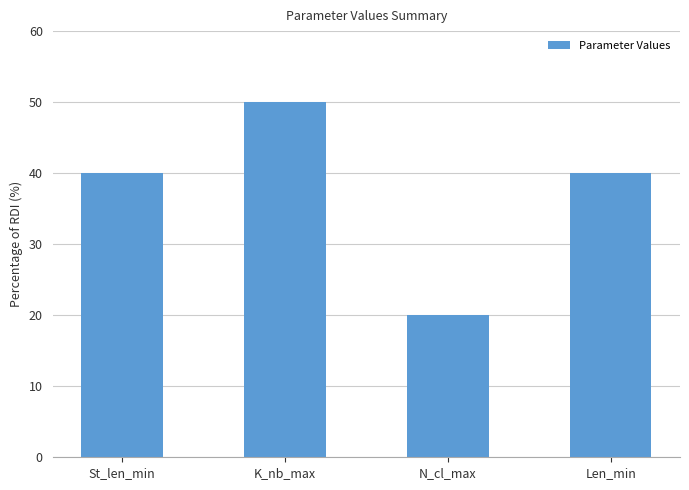

The chart shows a value of 20 at N_cl_max. True or false?

True